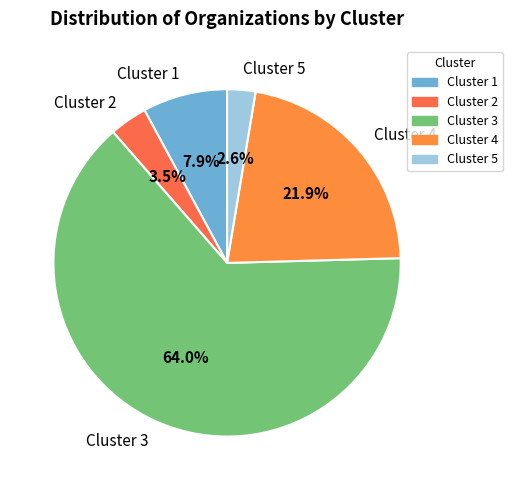

To the nearest percent, what is the average slice percentage?

20%